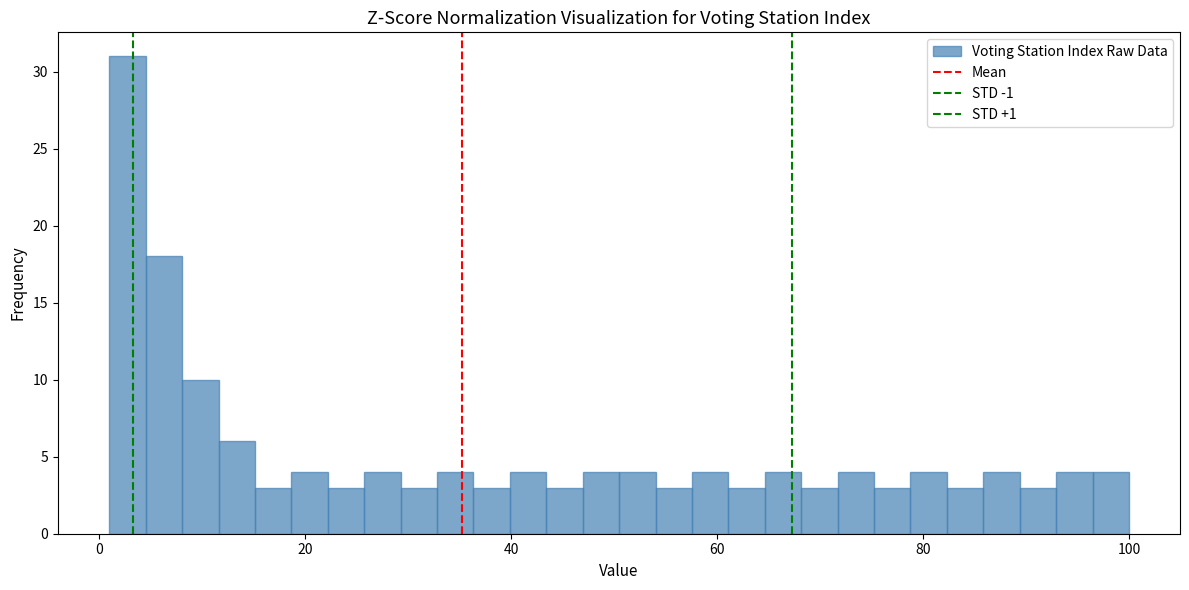

Read against the x-axis, roughly where is the centre of the tallest bar?

2